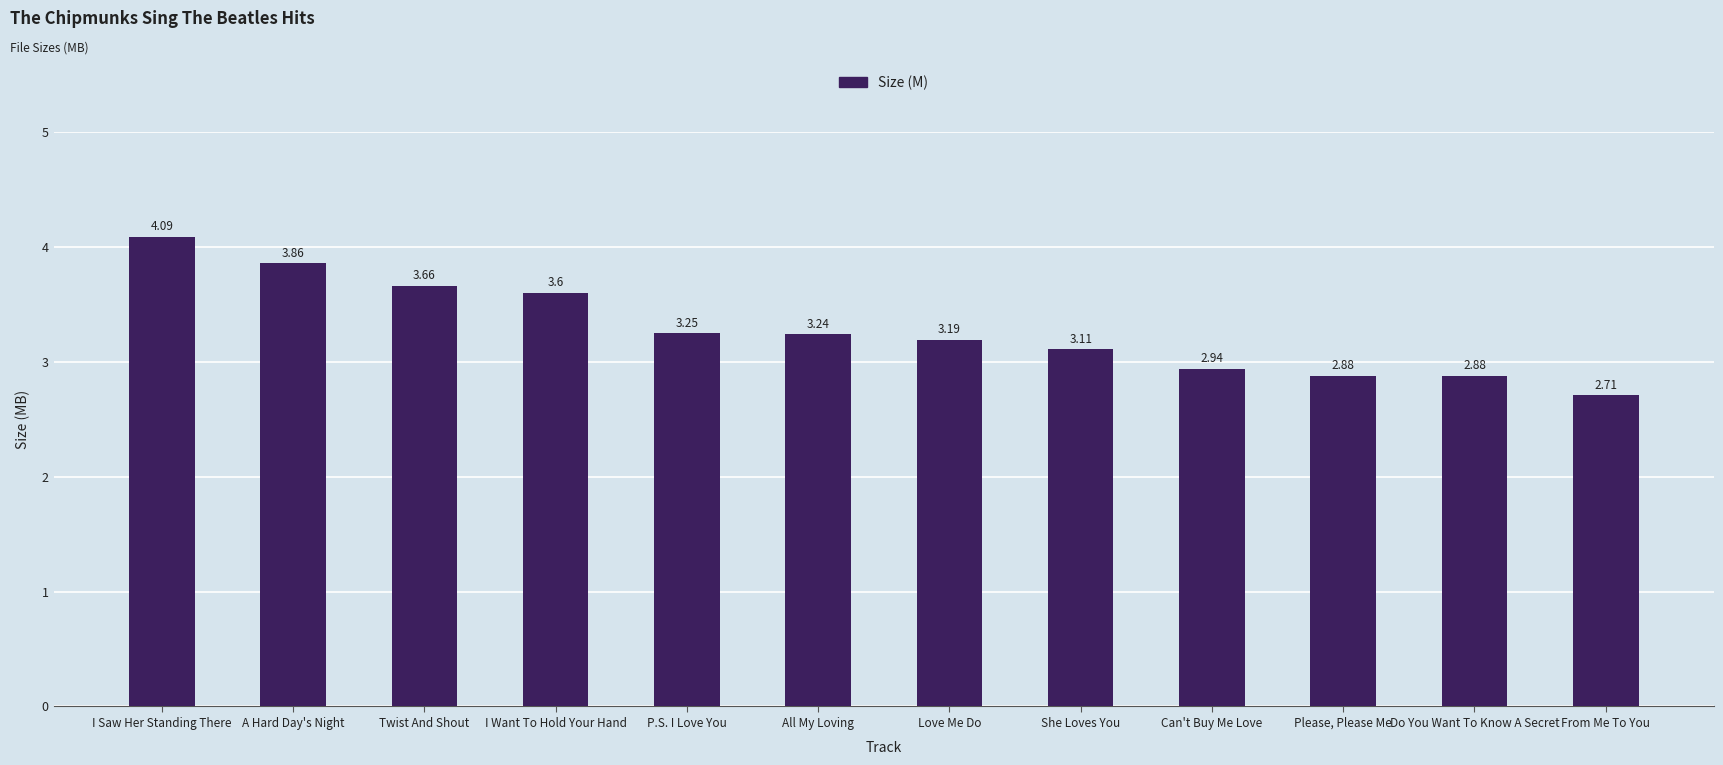

What is the minimum value shown in the chart?

2.7